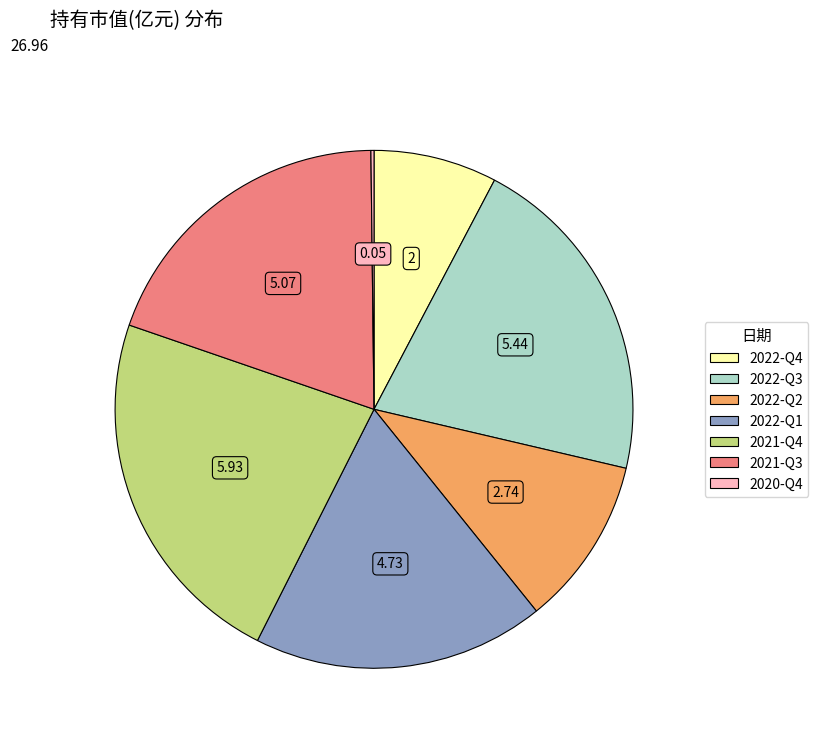

Is there any slice that represents more than half of the pie?

No